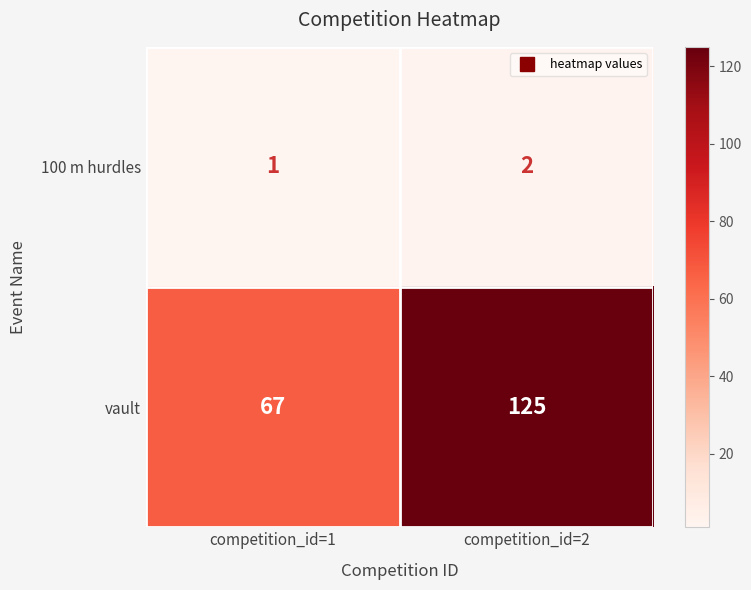

Reading left to right, transcribe all the data shown in this chart.

100 m hurdles: 1	2
vault: 67	125